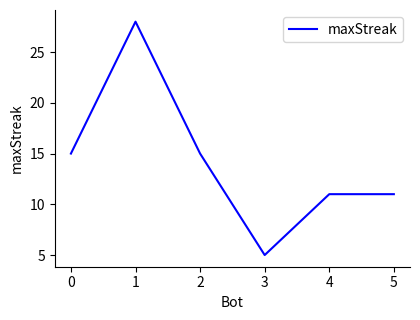

The chart shows a value of 40 at 1. True or false?

False